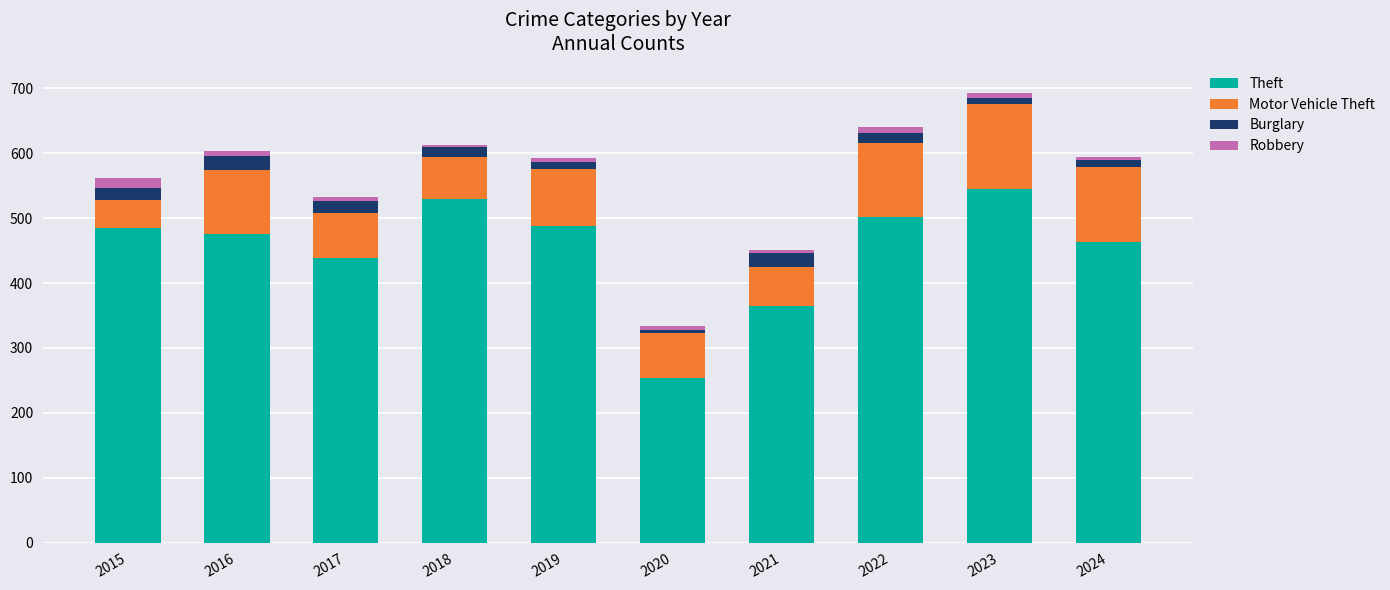

Is it true that Theft equals 707 at 2022?

False